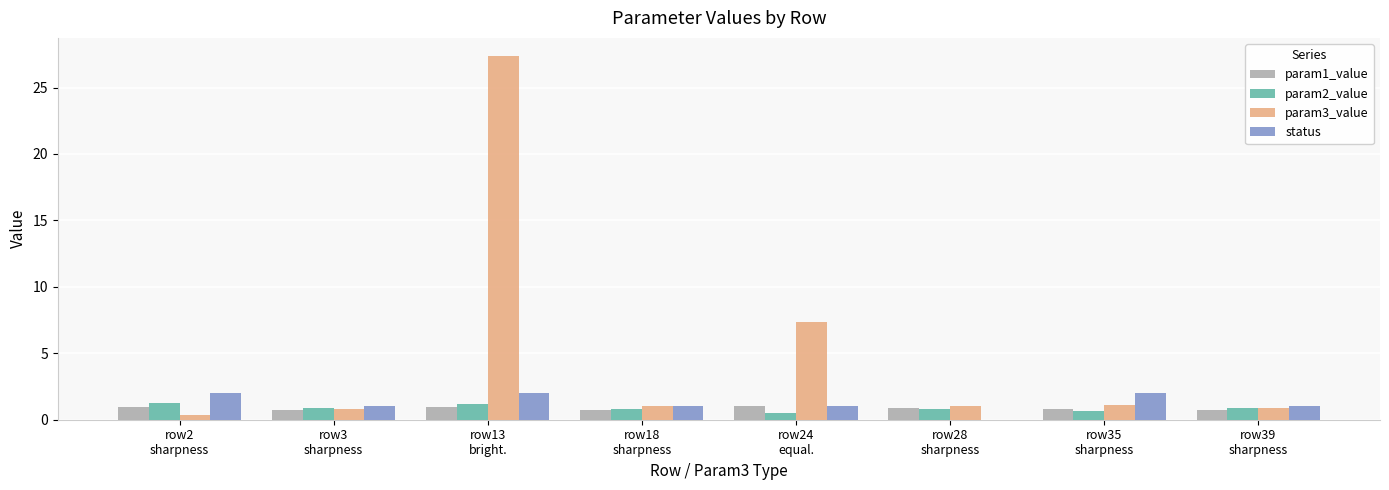

What is the sum of all status values?

10.0